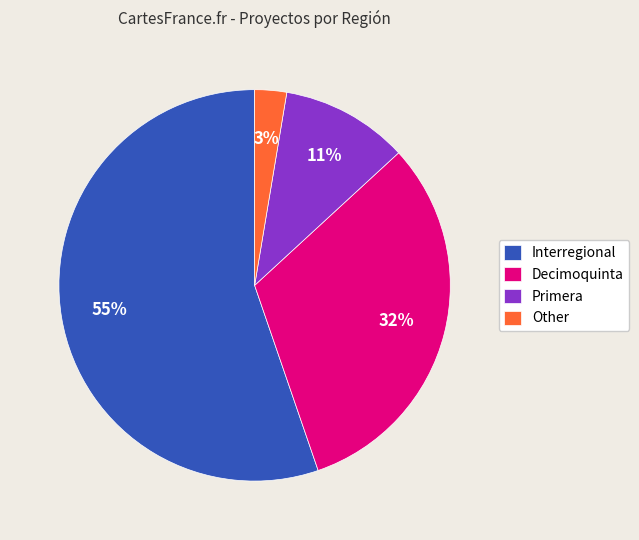

Does Interregional represent more than half of the total?

Yes